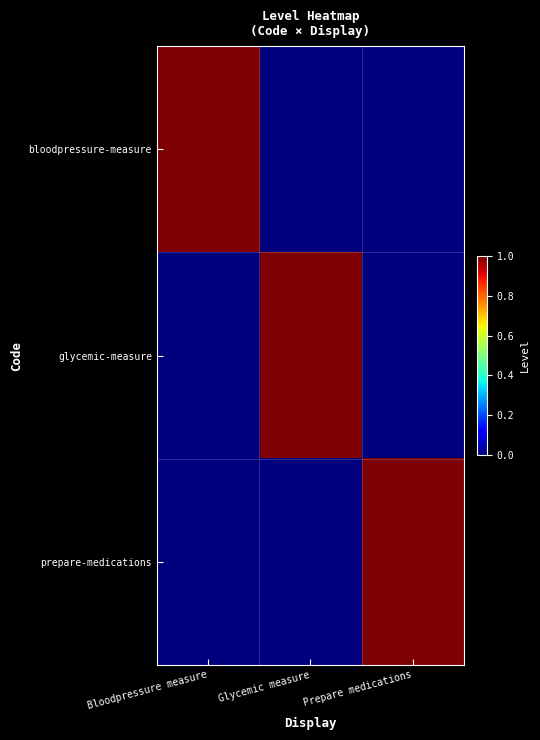

List the series in order of their peak value, highest first.

bloodpressure-measure, glycemic-measure, prepare-medications